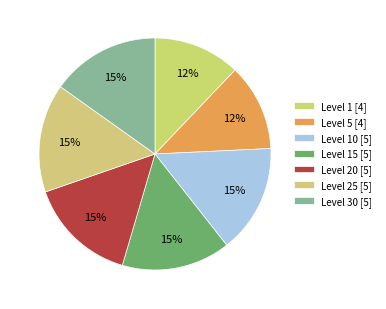

Count the number of slices in the pie.

7